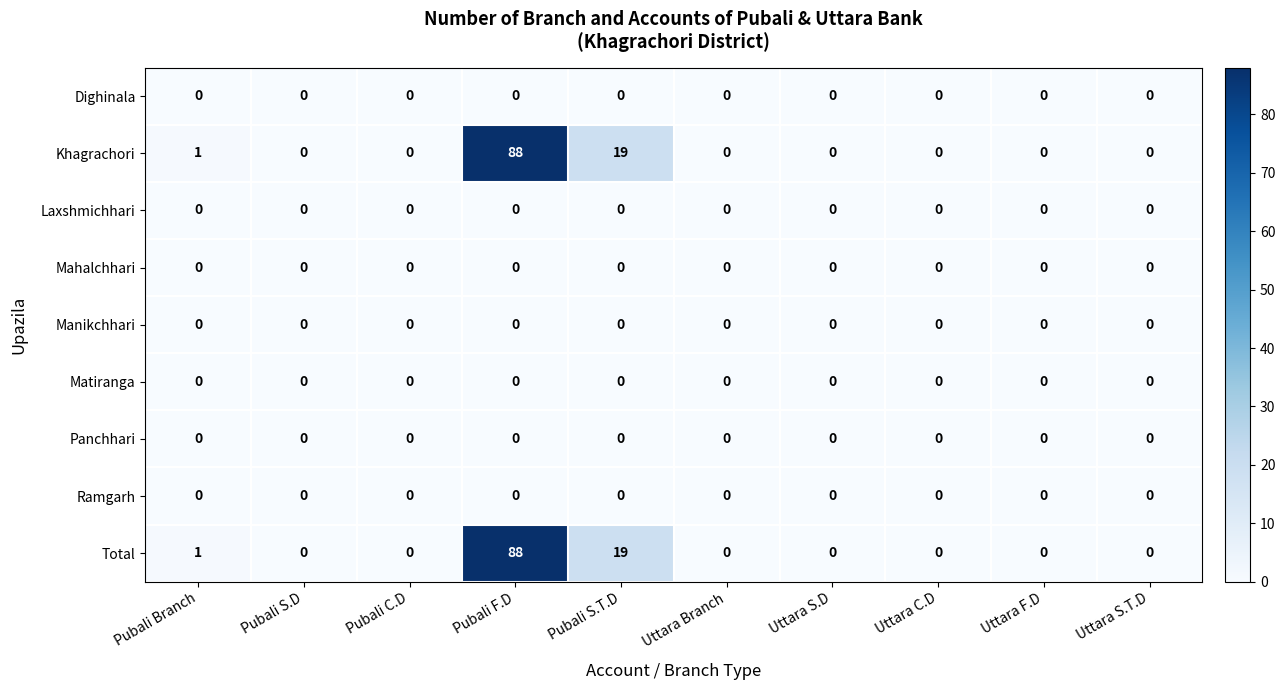

At which category is the sum across all series the highest?

Pubali F.D